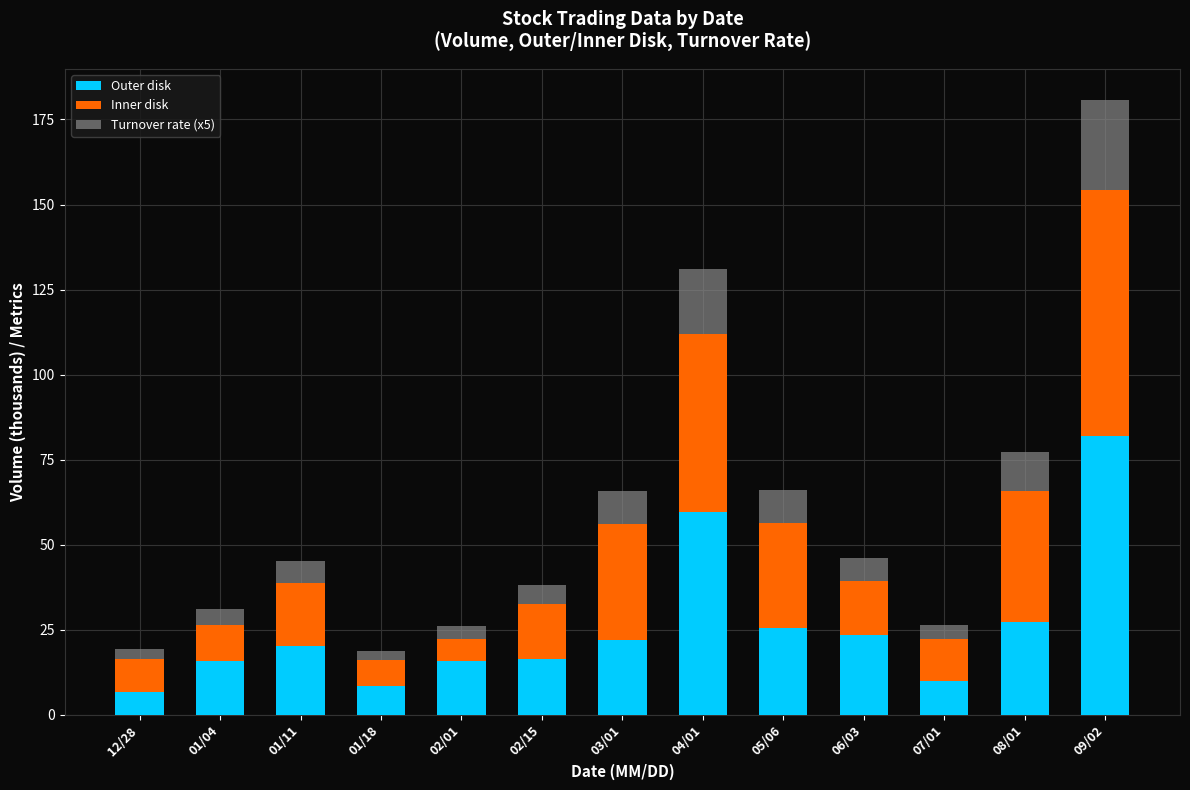

At which category is the sum across all series the highest?

09/02